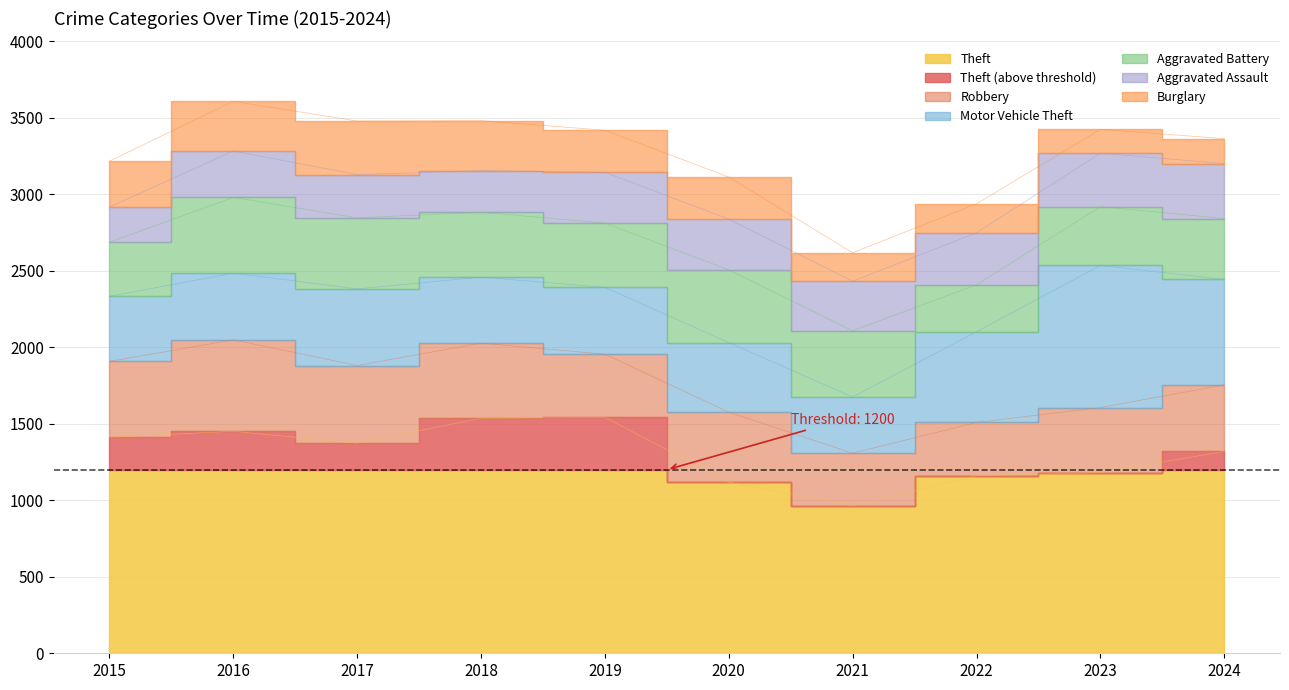

At which category does the chart reach its peak across all series?

2019